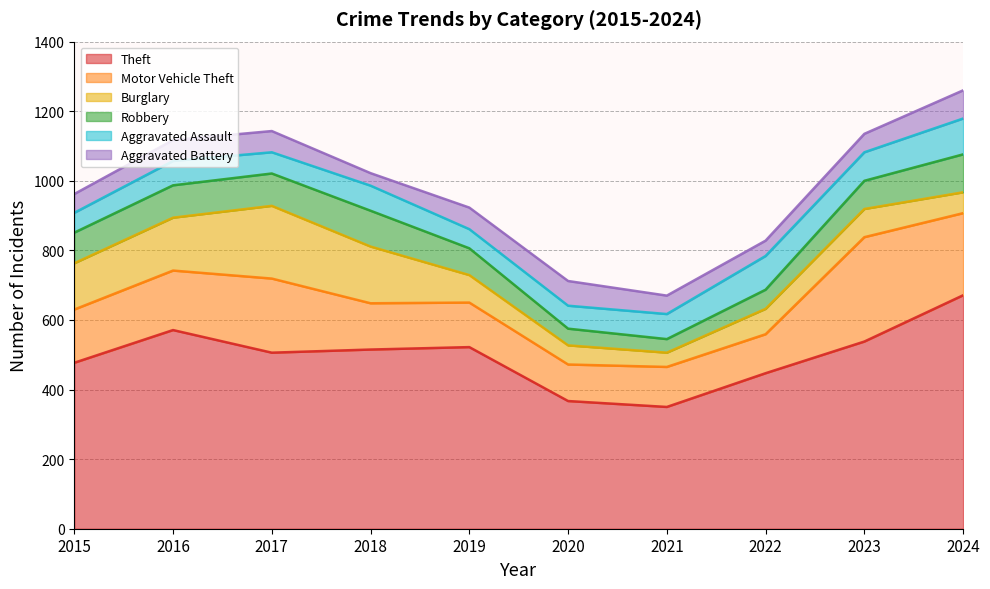

True or false: Robbery has more than 1 interior local peaks.

False